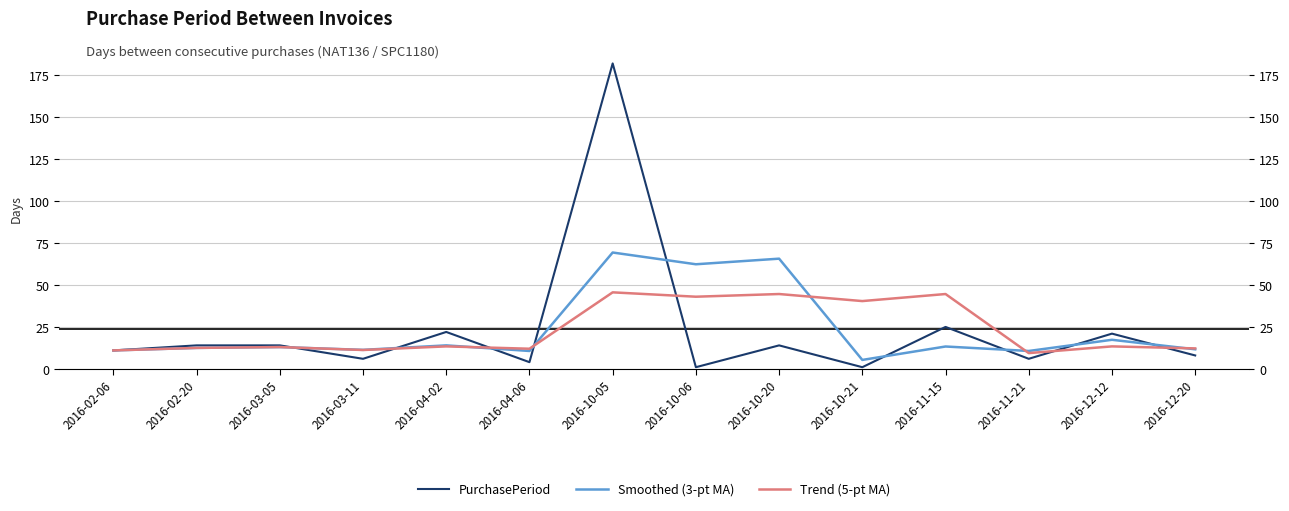

What is the label of the 6th point from the left?

2016-04-06